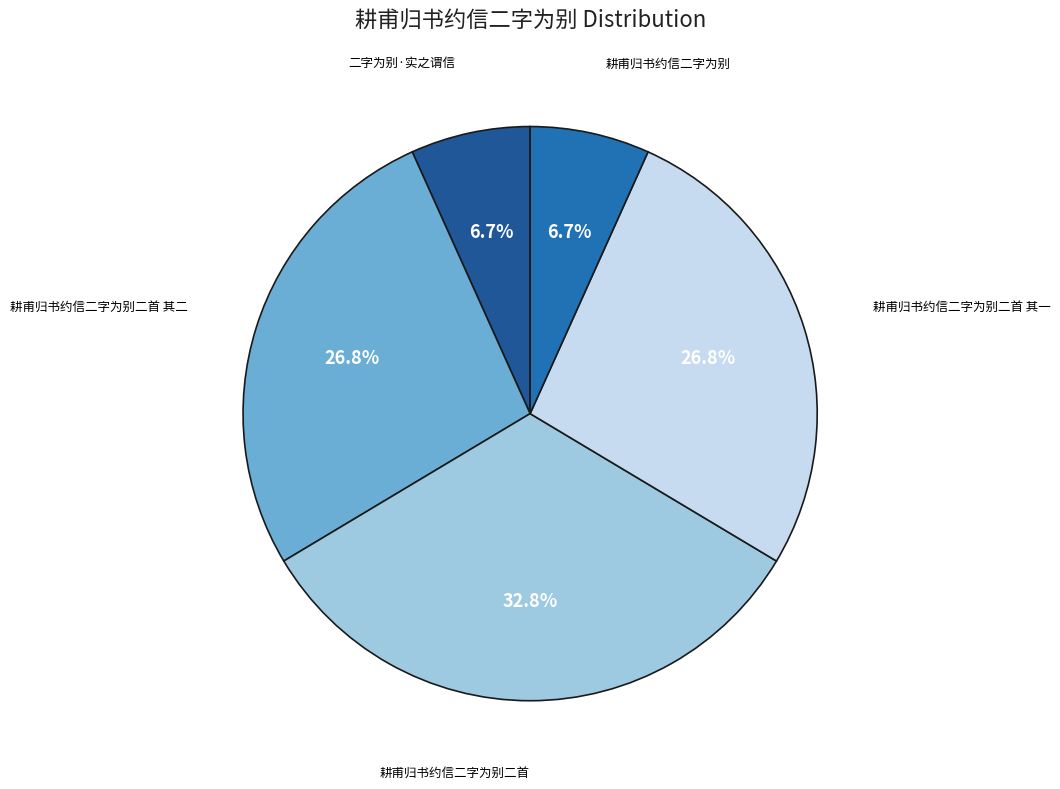

To the nearest percent, what portion does 二字为别·实之谓信 represent?

7%